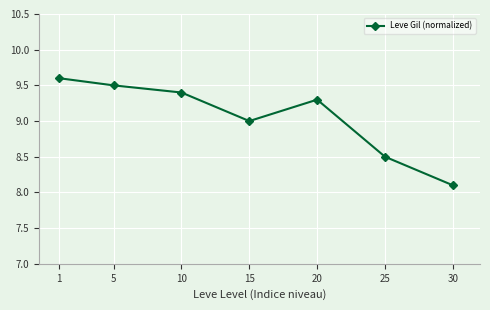

Rank the categories by value from lowest to highest.

30, 25, 15, 20, 10, 5, 1